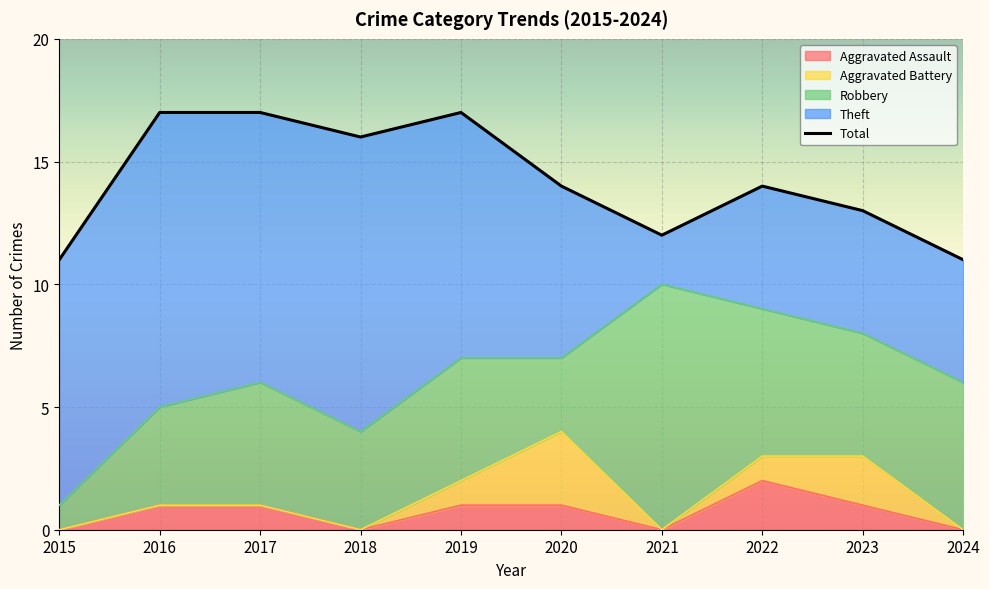

What is the greatest value displayed?

17